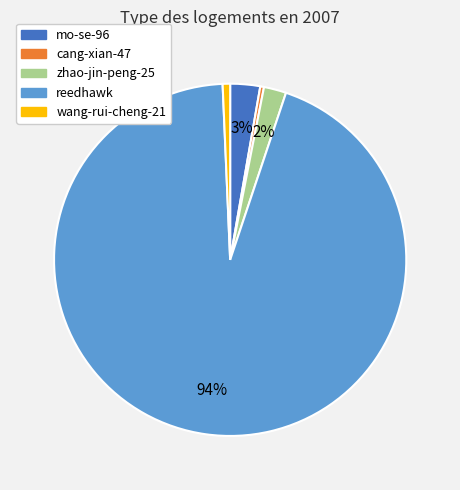

Is it true that zhao-jin-peng-25 is 2% of the pie?

True